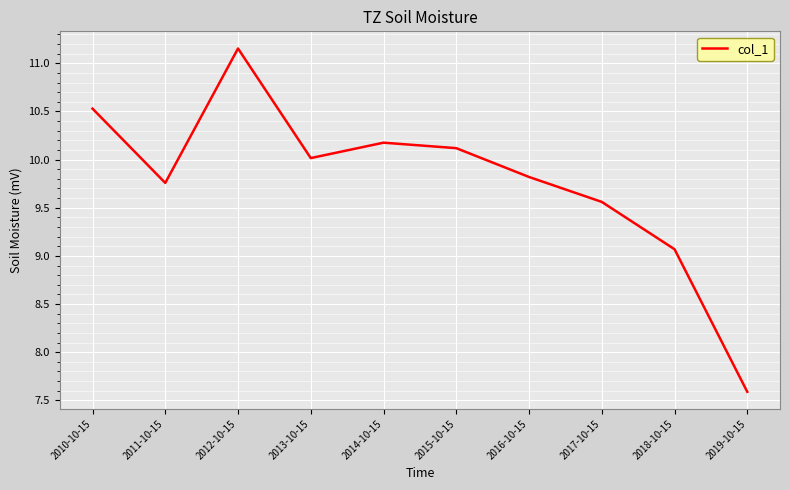

At which label does the data first exceed 10?

2010-10-15